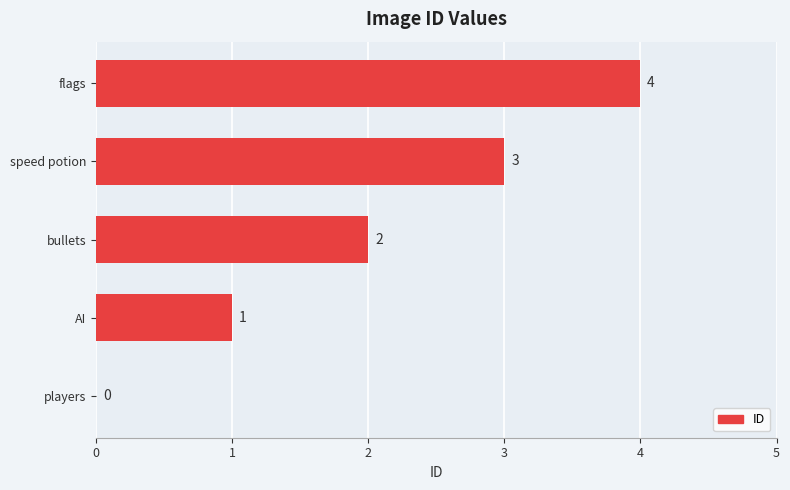

How many values are between 1 and 3?

3